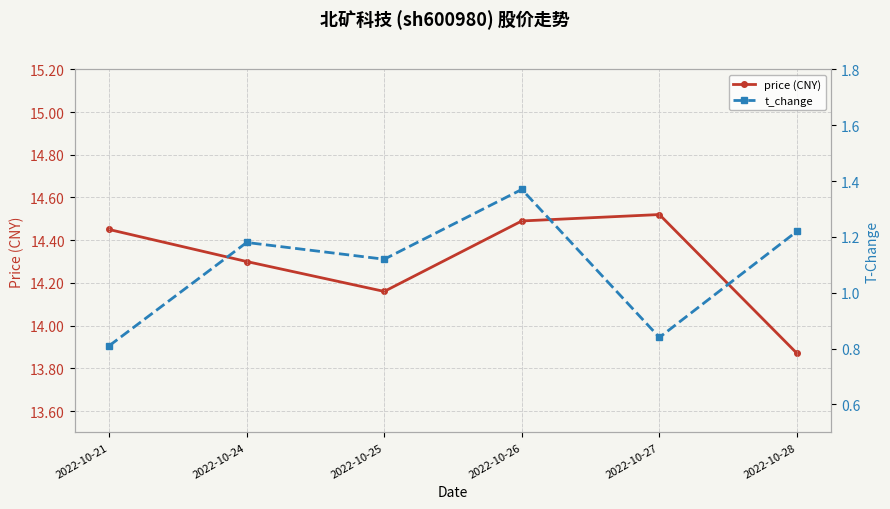

What is the value of the price (CNY) point at the 1st from the left?

14.4